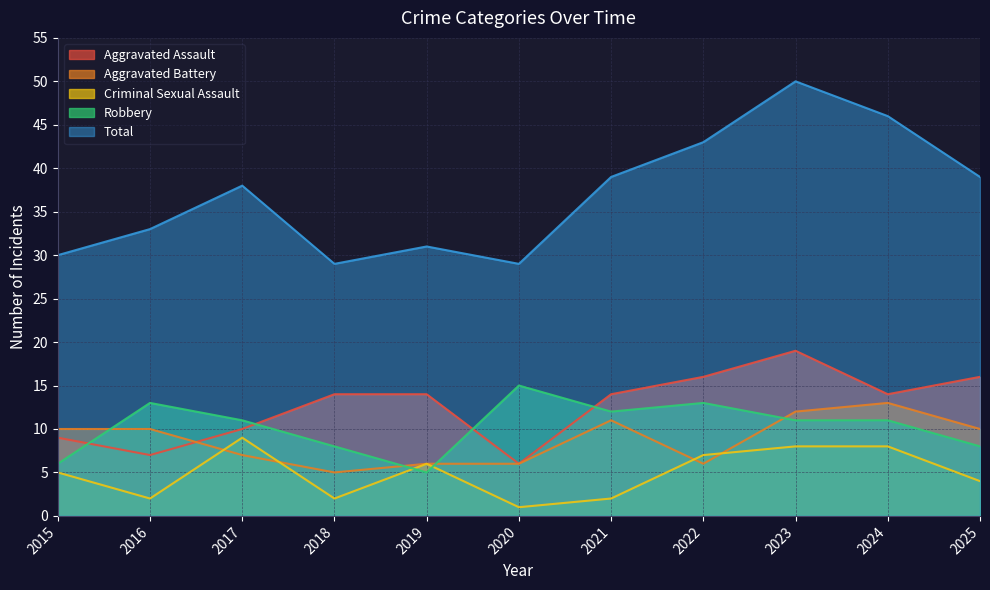

Reading right to left, list all the values displayed in this chart.

Aggravated Assault: 2025=16	2024=14	2023=19	2022=16	2021=14	2020=6	2019=14	2018=14	2017=10	2016=7	2015=9
Aggravated Battery: 2025=10	2024=13	2023=12	2022=6	2021=11	2020=6	2019=6	2018=5	2017=7	2016=10	2015=10
Criminal Sexual Assault: 2025=4	2024=8	2023=8	2022=7	2021=2	2020=1	2019=6	2018=2	2017=9	2016=2	2015=5
Robbery: 2025=8	2024=11	2023=11	2022=13	2021=12	2020=15	2019=5	2018=8	2017=11	2016=13	2015=6
Total: 2025=39	2024=46	2023=50	2022=43	2021=39	2020=29	2019=31	2018=29	2017=38	2016=33	2015=30